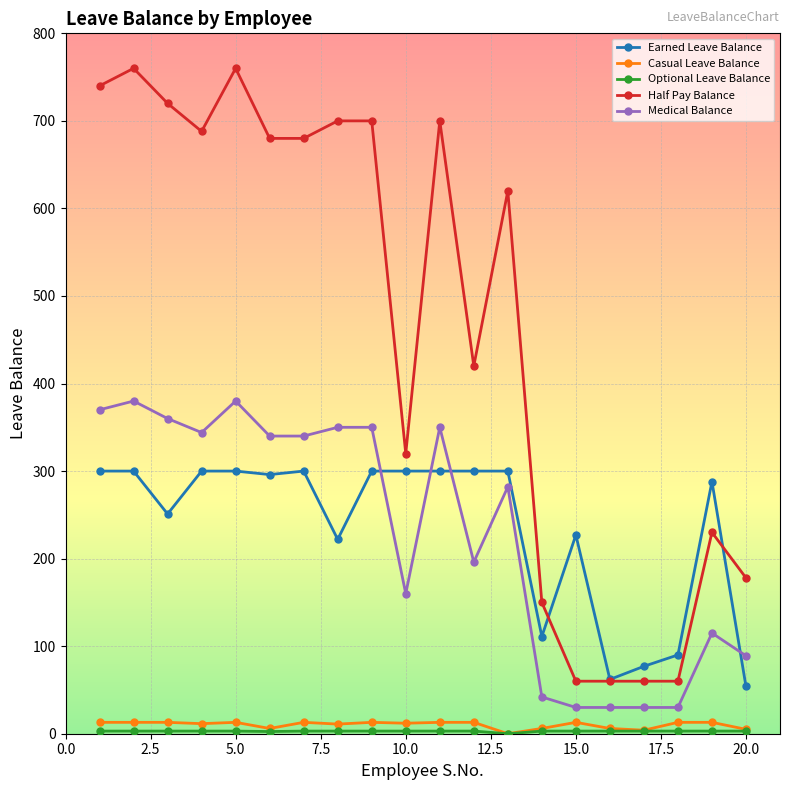

True or false: Earned Leave Balance has more than 1 points higher than both neighbors.

True